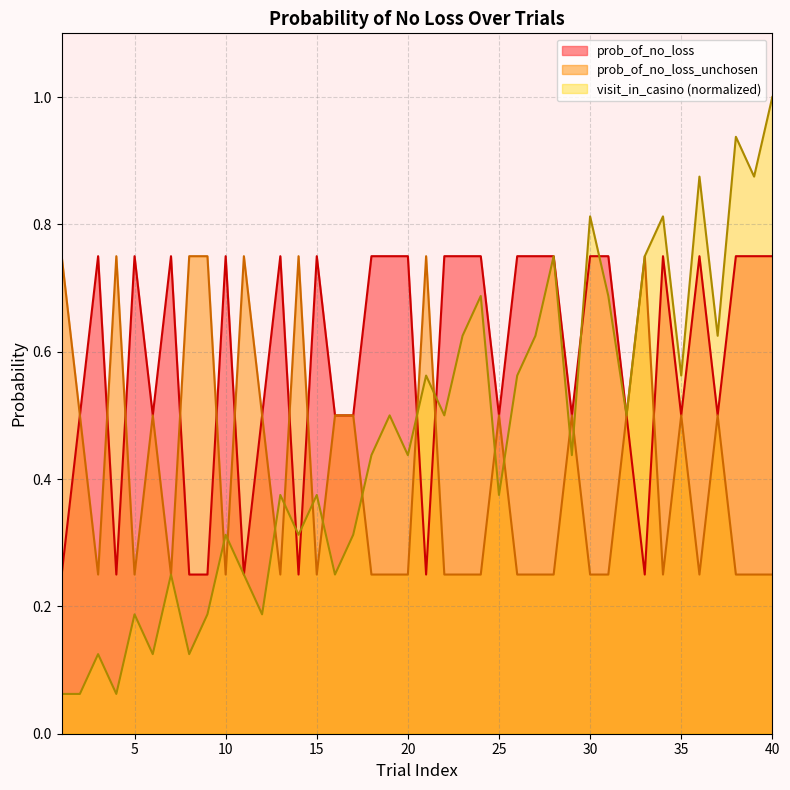

What is the maximum value for prob_of_no_loss?

0.8